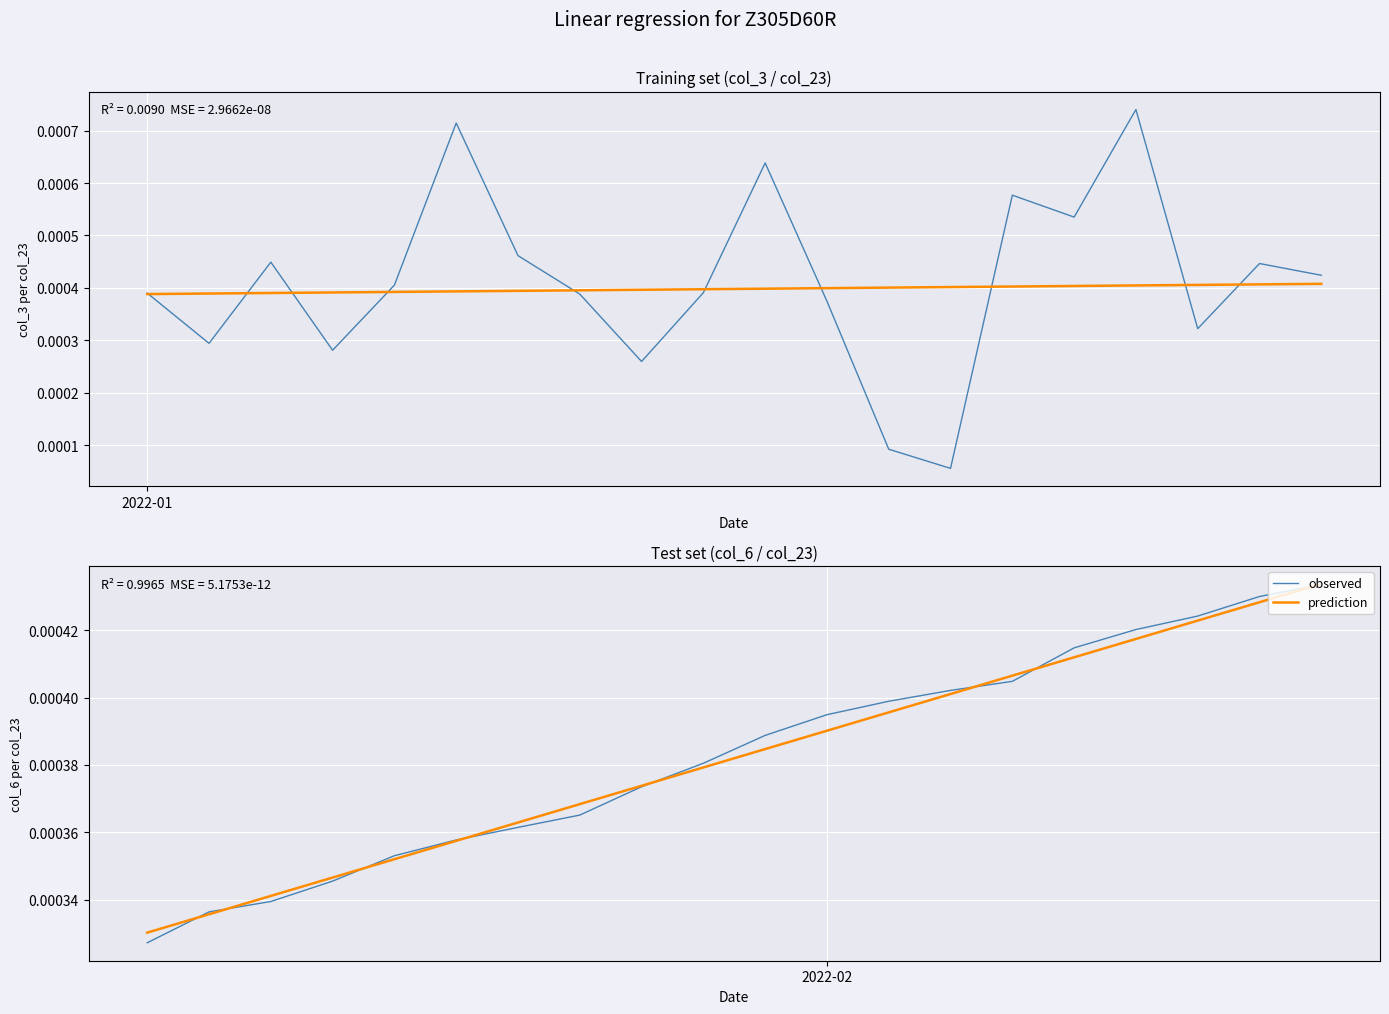

What are all the series names shown in the legend?

observed, prediction